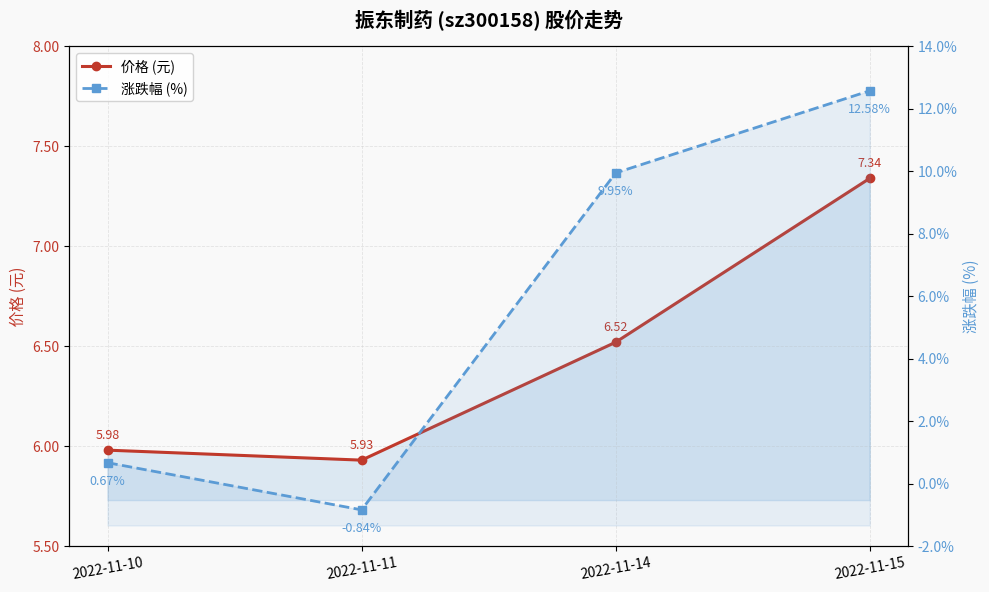

How many times do 涨跌幅 (%) and 价格 (元) cross each other?

1